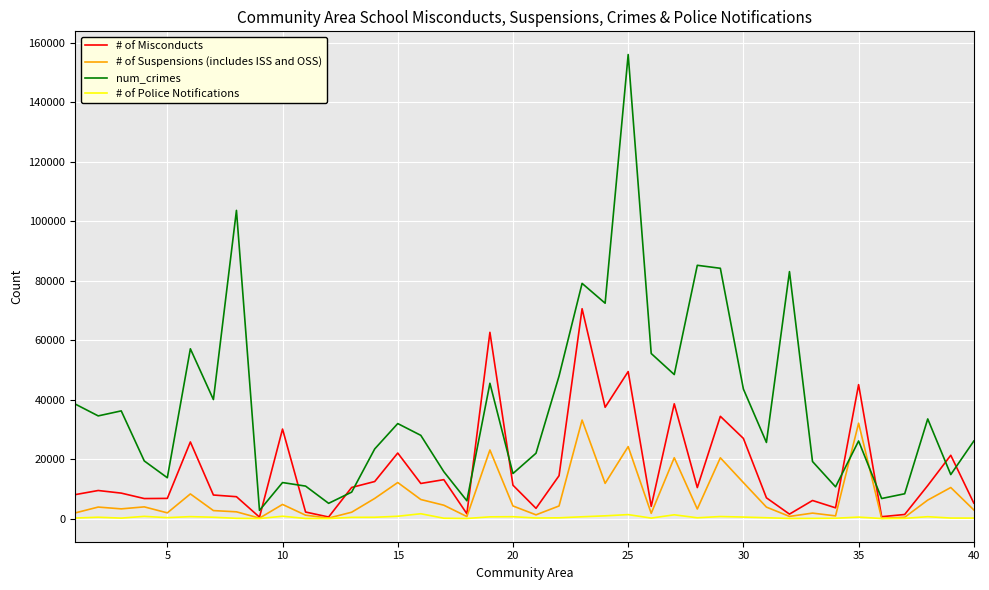

What is the maximum value shown in the chart?

155983